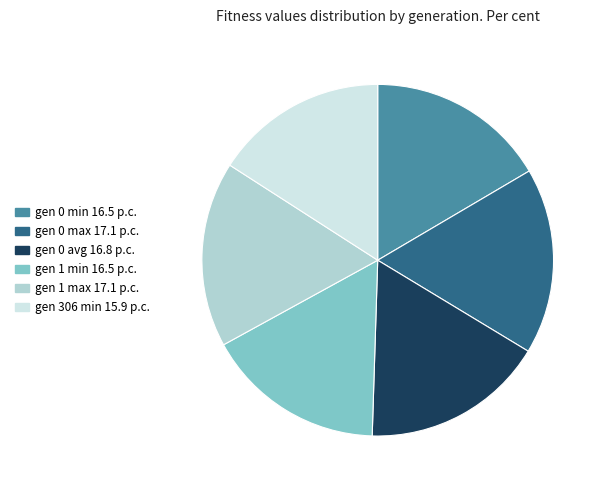

Approximately how many times larger is the value at gen 0 max compared to gen 0 min?

1.0